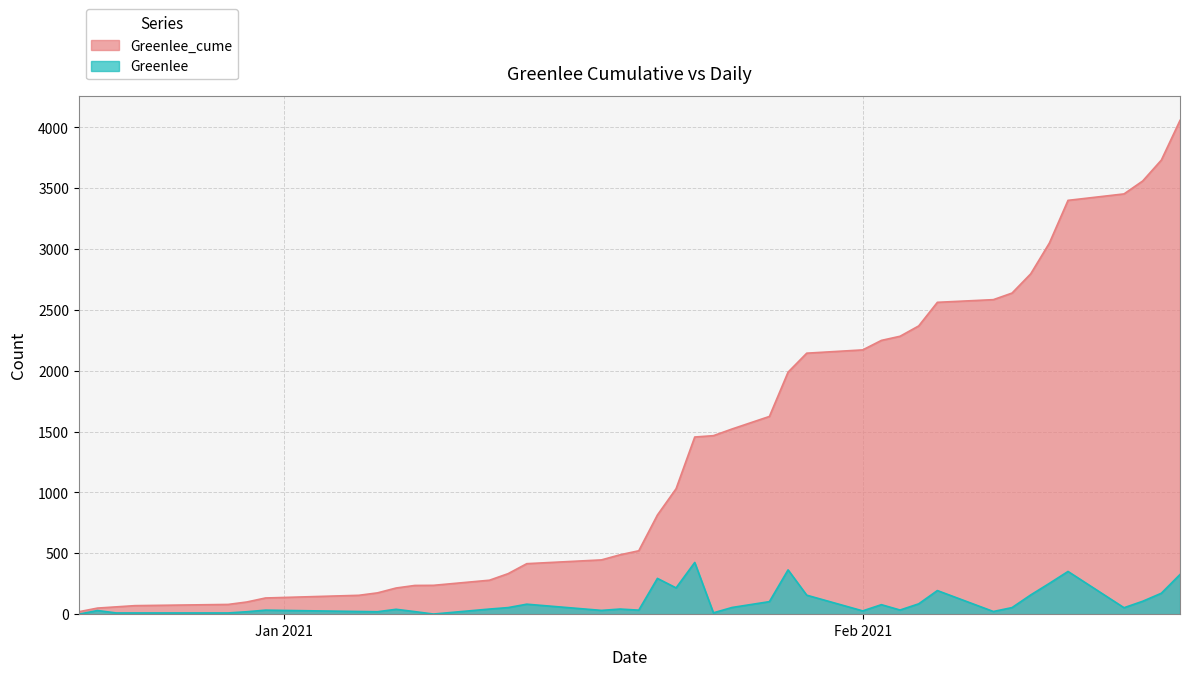

What is the sum of all Greenlee values?

4038